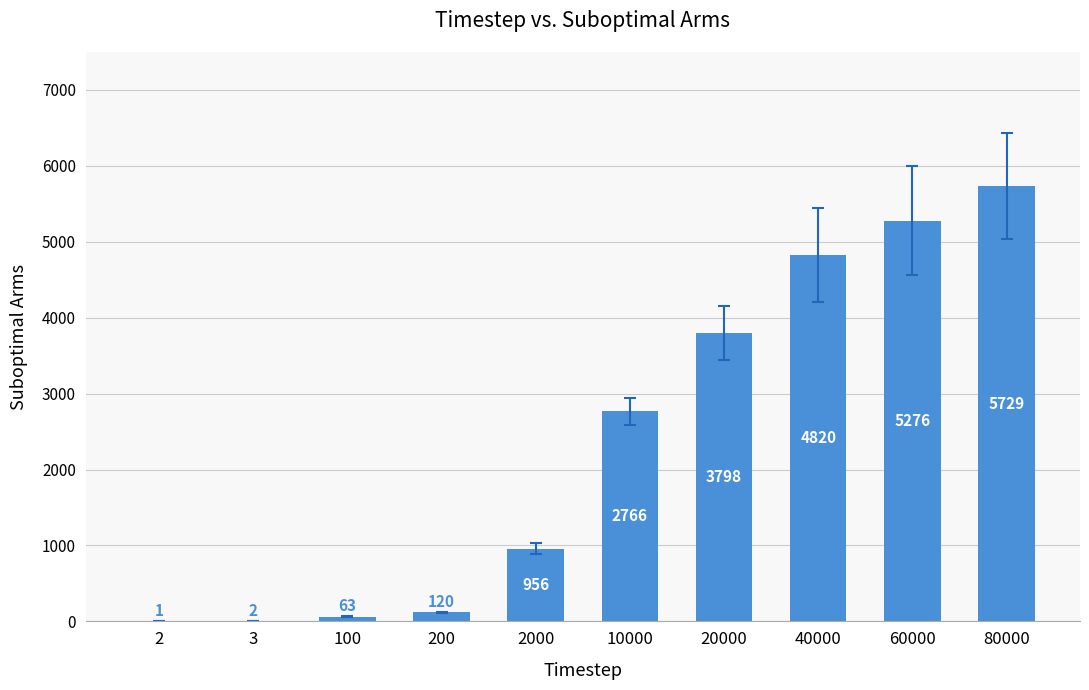

Which has a higher value, 2 or 100?

100